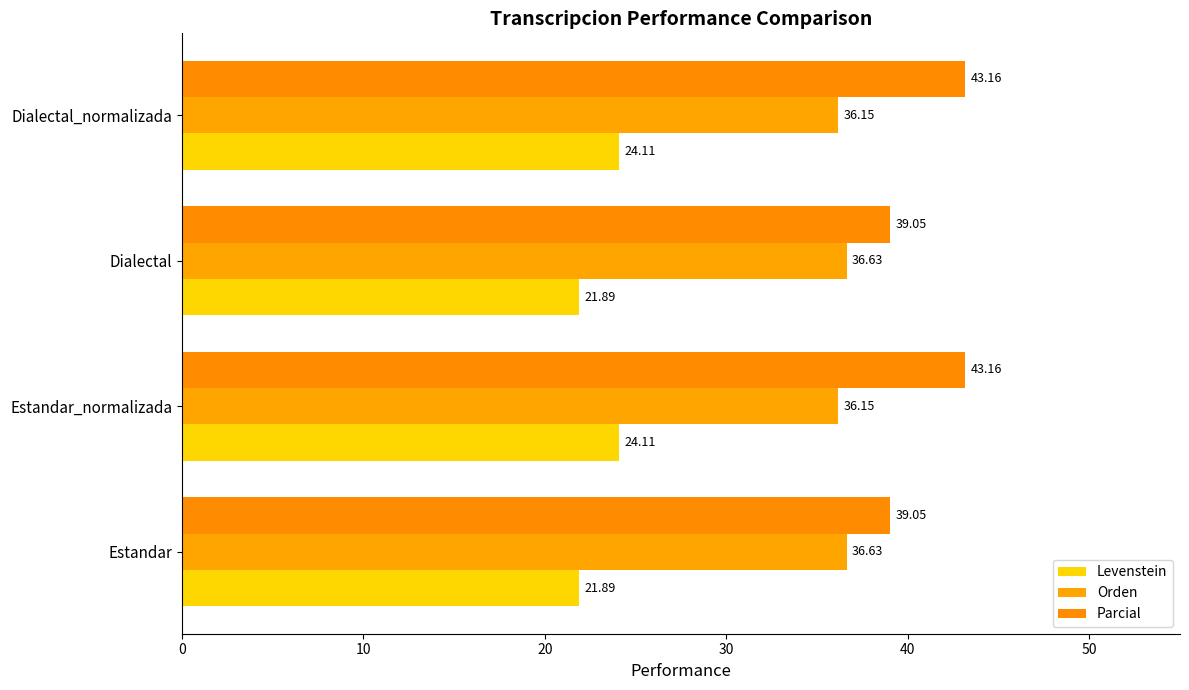

Which series has the widest spread of values?

Parcial